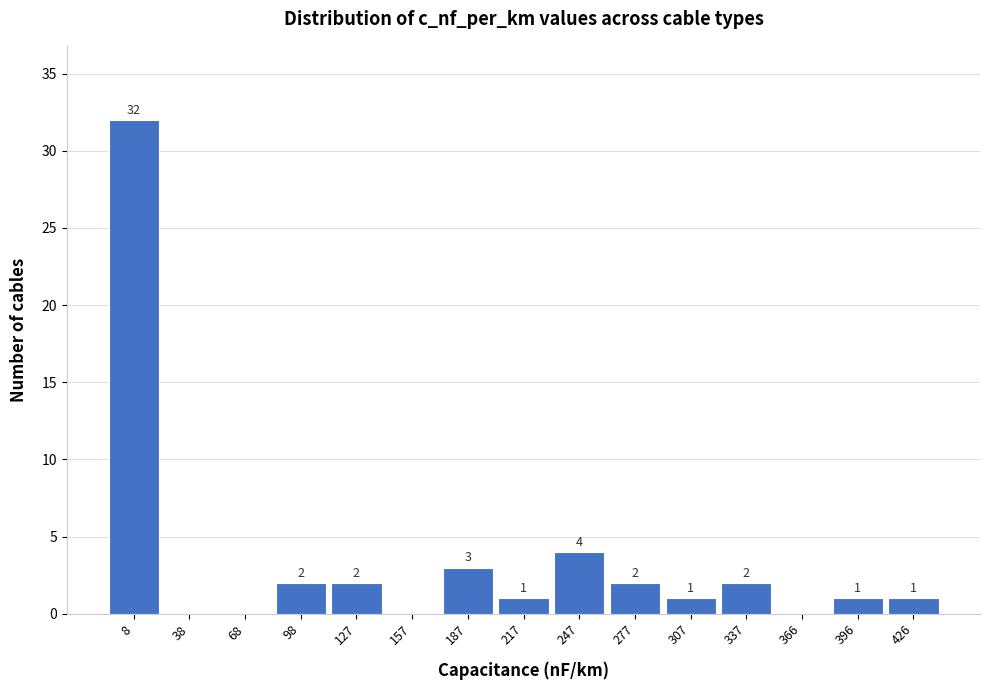

Reading left to right, extract all data points from this chart.

8=32	38=0	68=0	98=2	127=2	157=0	187=3	217=1	247=4	277=2	307=1	337=2	366=0	396=1	426=1